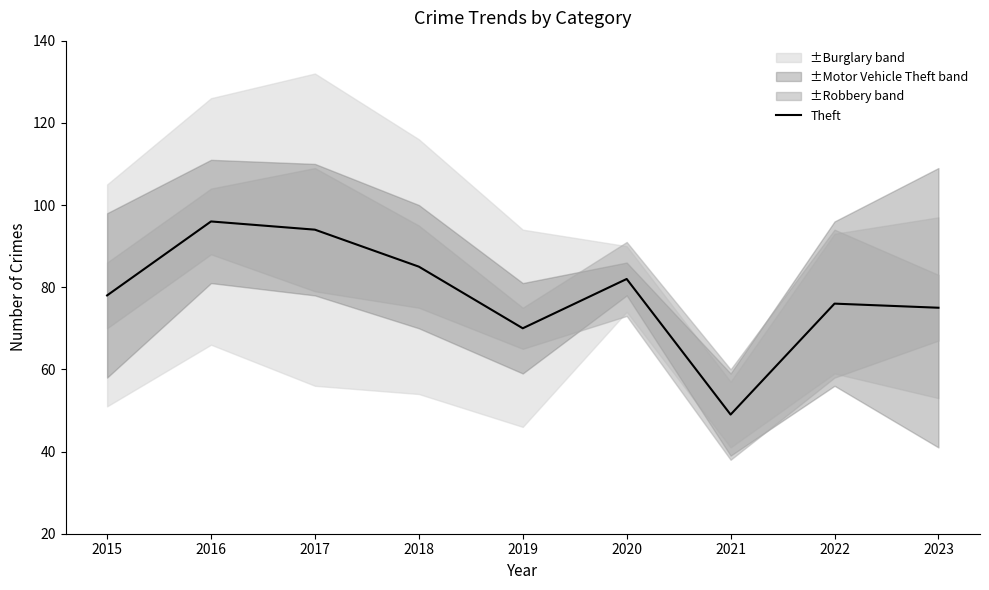

What is the ratio of the value at 2017 to the value at 2018?

1.1